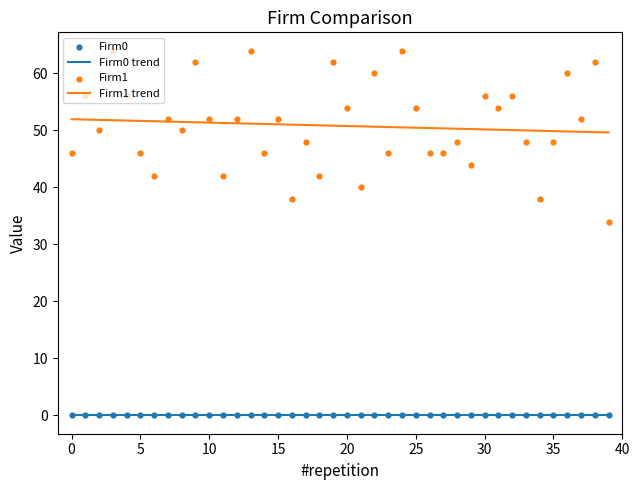

Which has a higher value, 13 or 16?

13